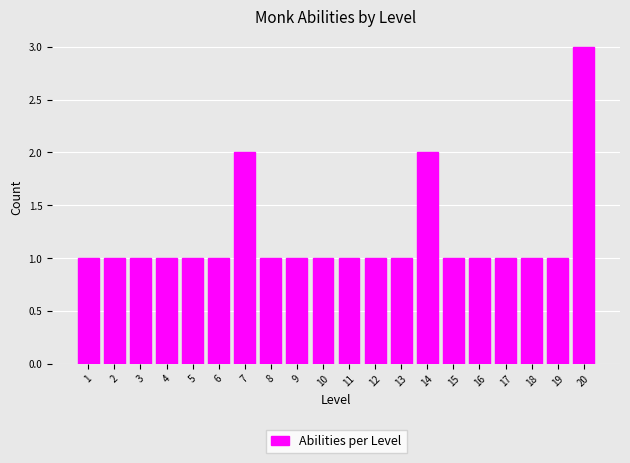

Reading left to right, what are all the values shown in this chart?

1	1	1	1	1	1	2	1	1	1	1	1	1	2	1	1	1	1	1	3